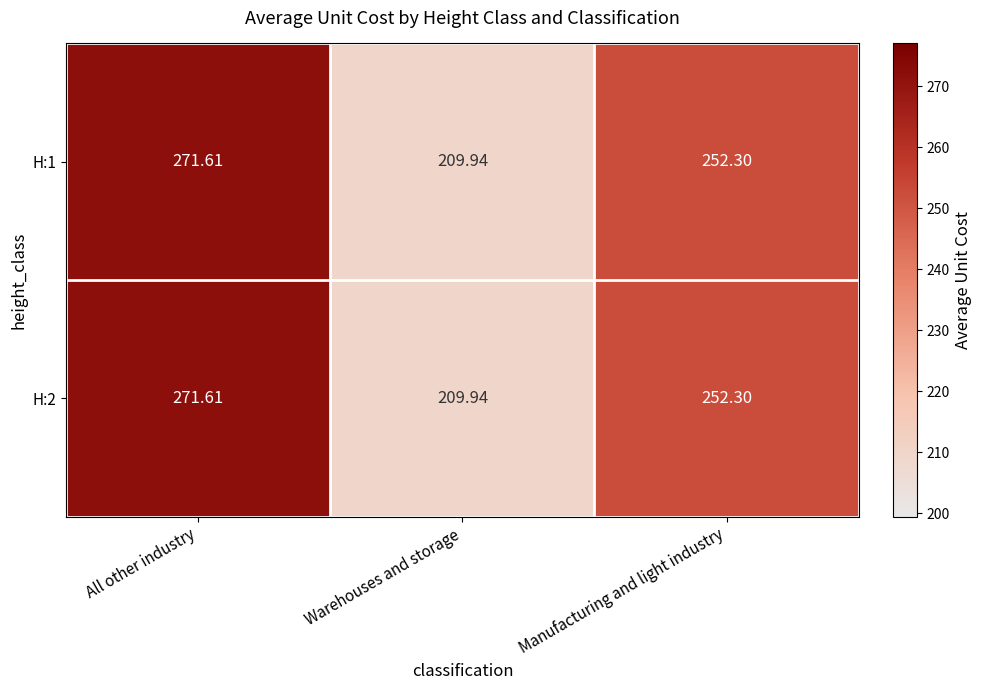

Which category has the lowest value in the H:2 series?

Warehouses and storage